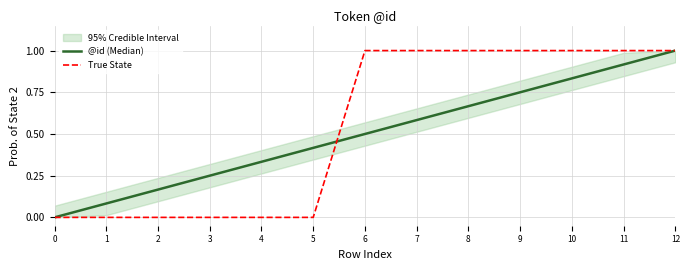

What is the sum of the @id (Median) values at 8 and 3?

0.9